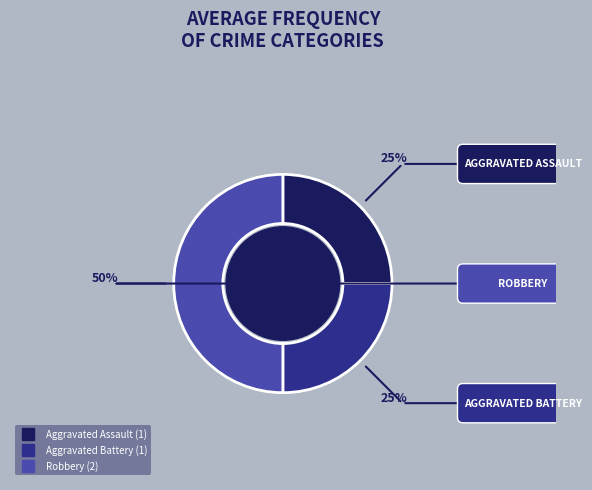

Approximately how many times larger is the value at Robbery compared to Aggravated Battery?

2.0